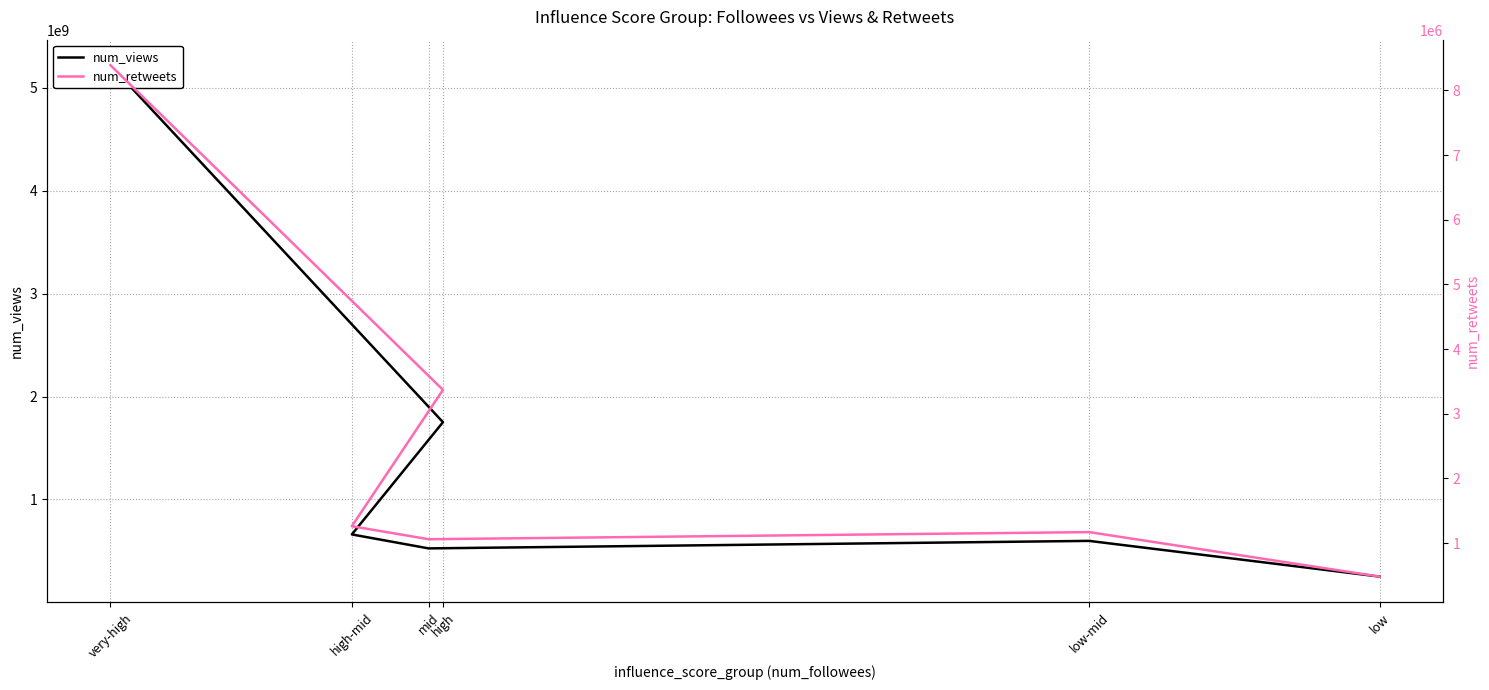

Is it true that num_retweets equals 877463 at high-mid?

False